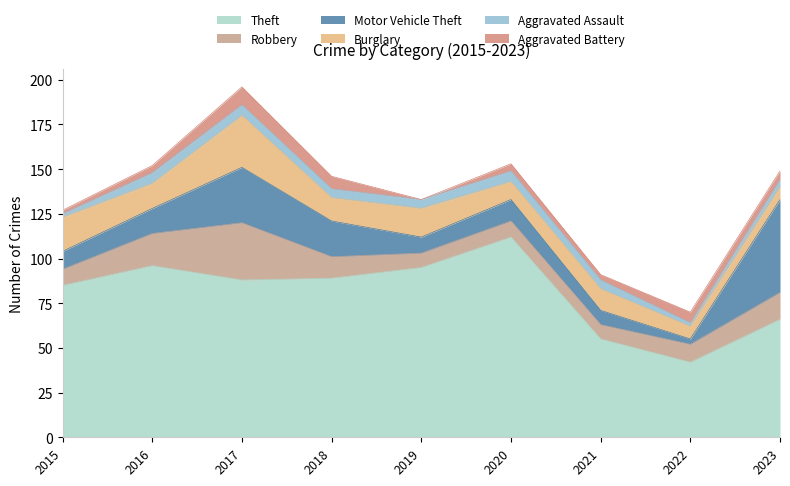

What is the sum of the Aggravated Assault values at 2016 and 2017?

12